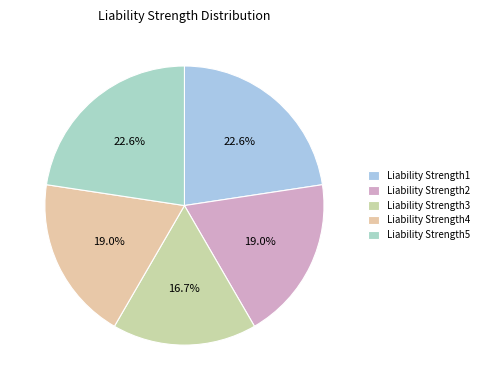

Count the number of slices in the pie.

5